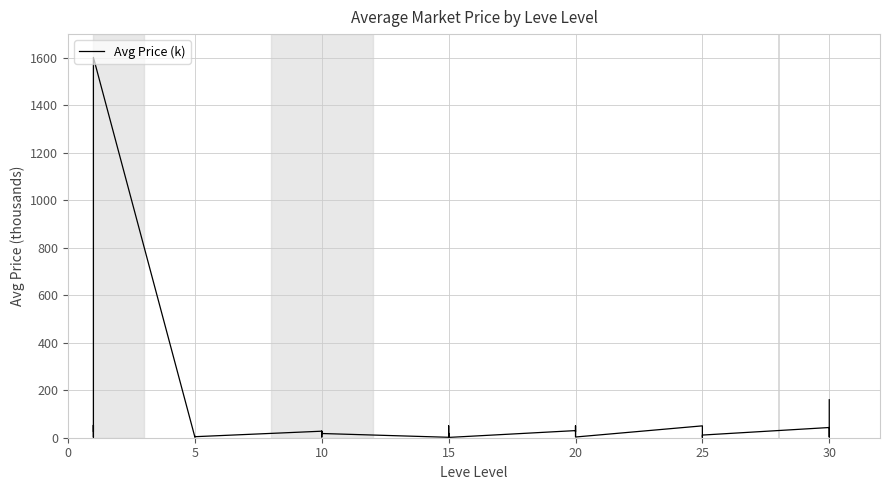

What is the average value?

72.9